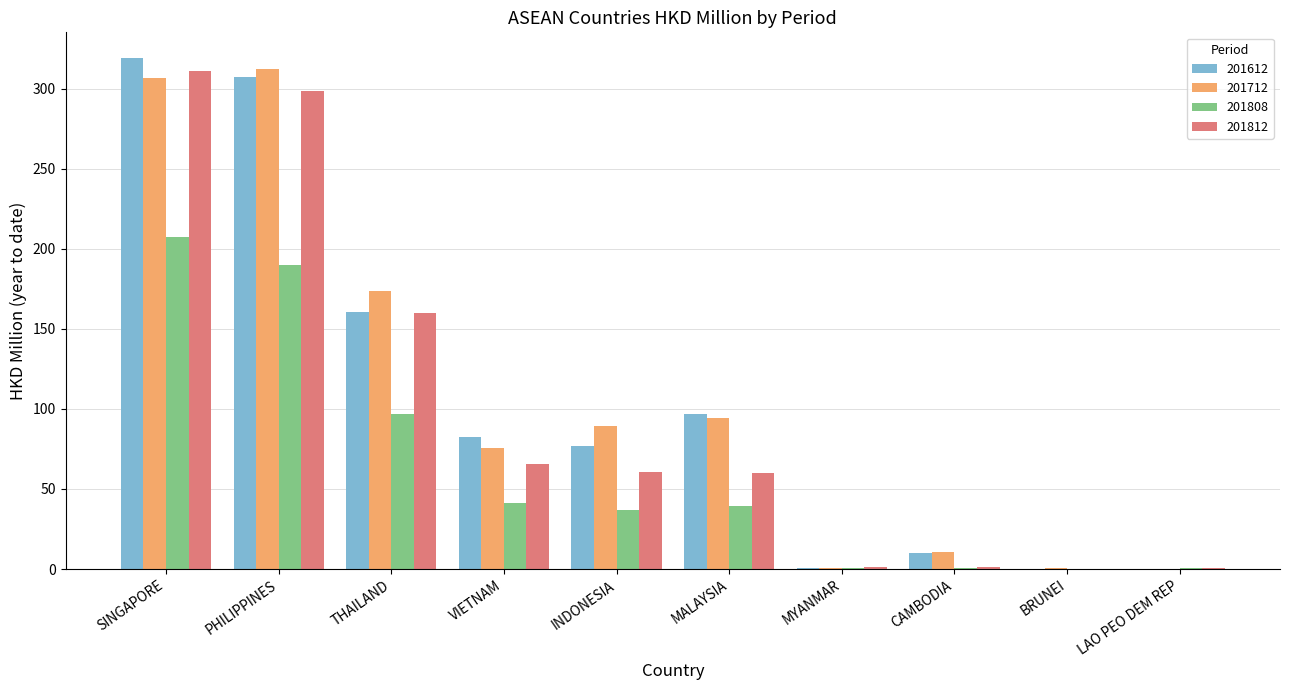

Where is 201712 nearest to the value 156?

THAILAND